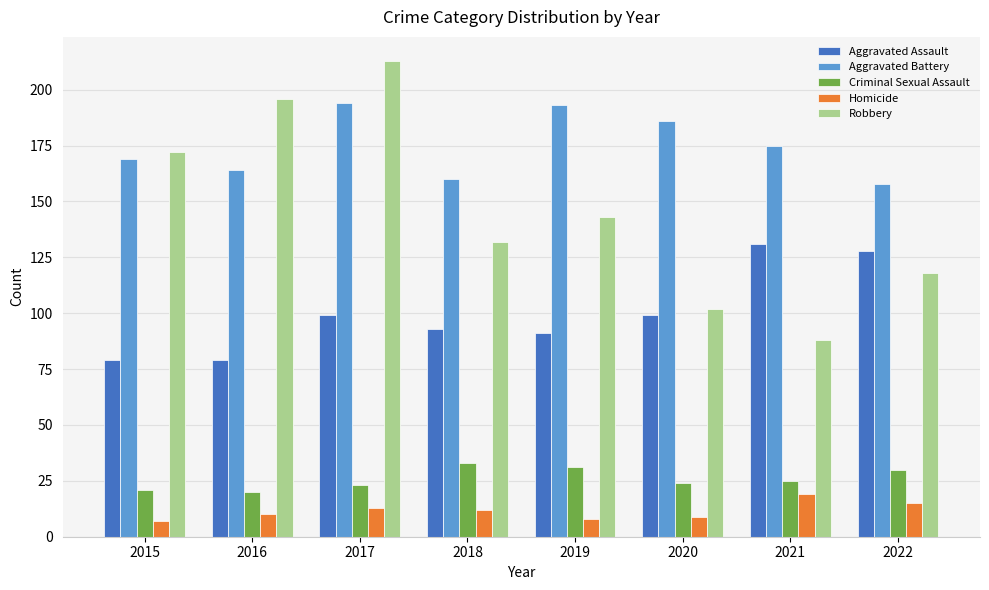

How many bars are there in each group?

5